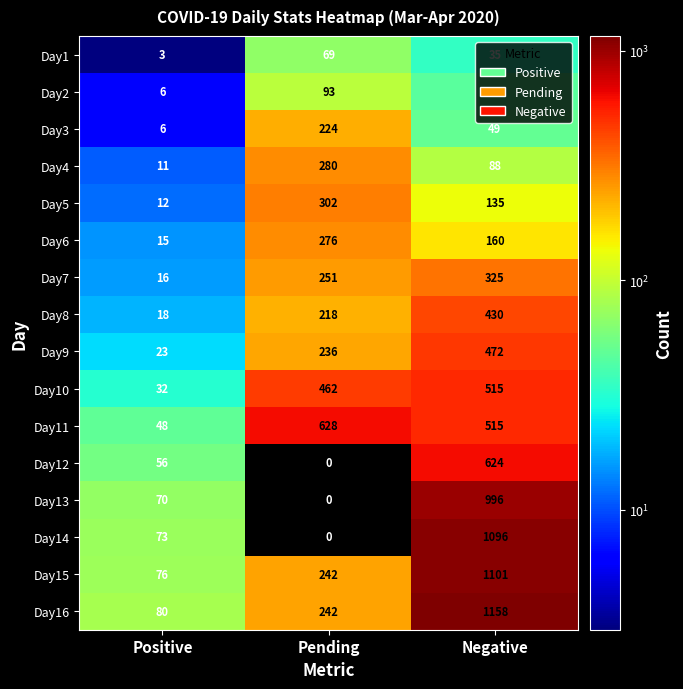

At how many categories does at least one series exceed 1000?

1